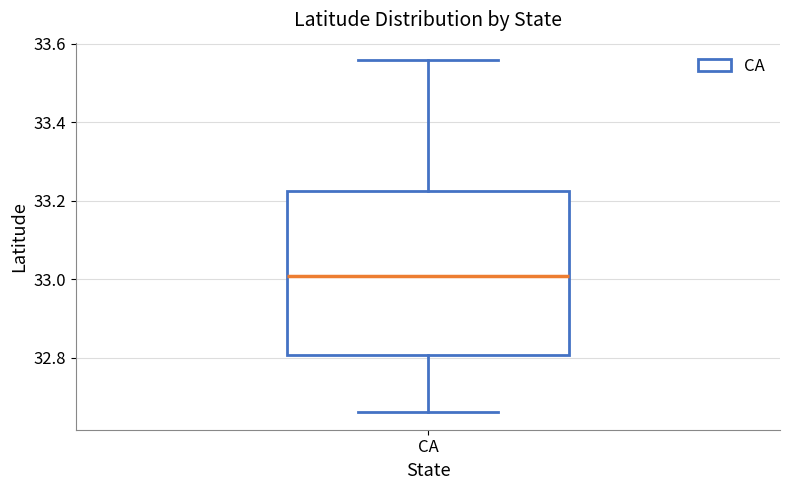

Where is the upper edge of the box for CA on the y-axis? The values are not printed on the chart, so give them approximately, as read against the axis.

33.22